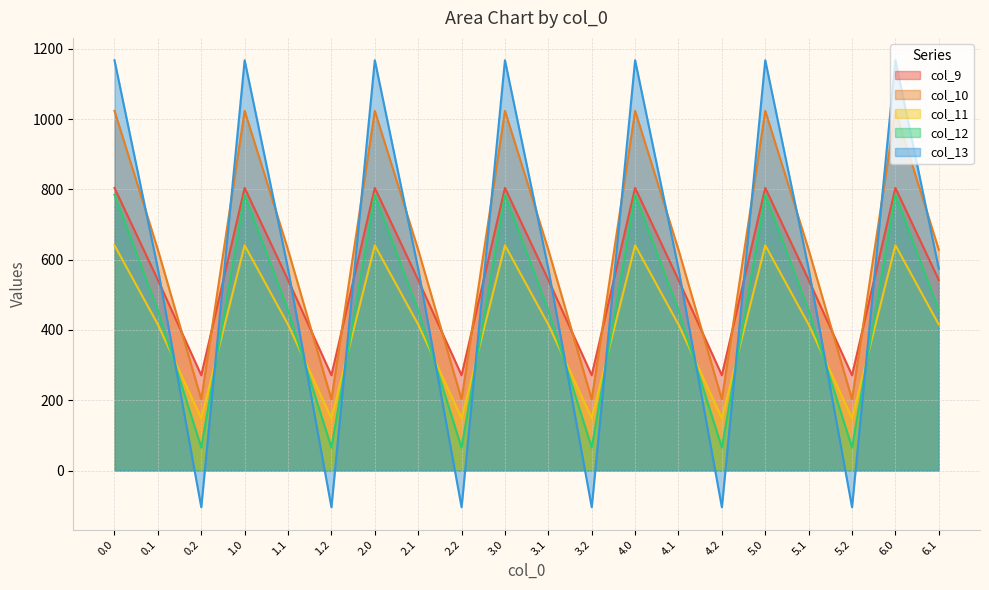

What is the sum of all col_12 values?

9074.6